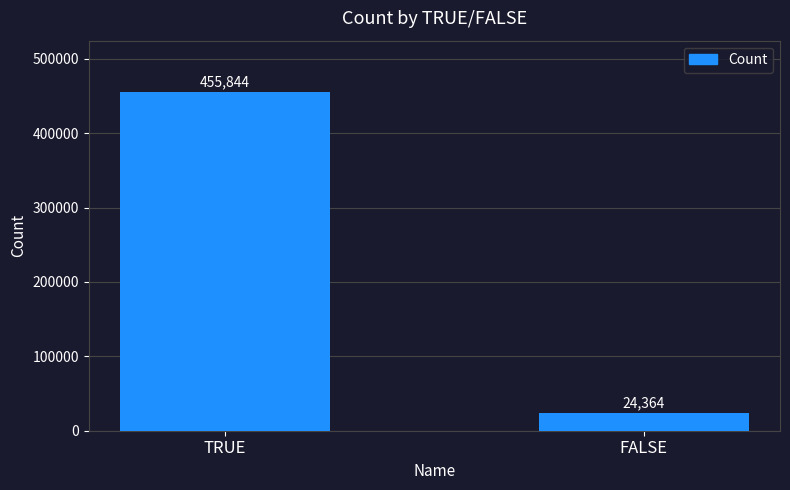

The chart shows a value of 455844 at TRUE. True or false?

True